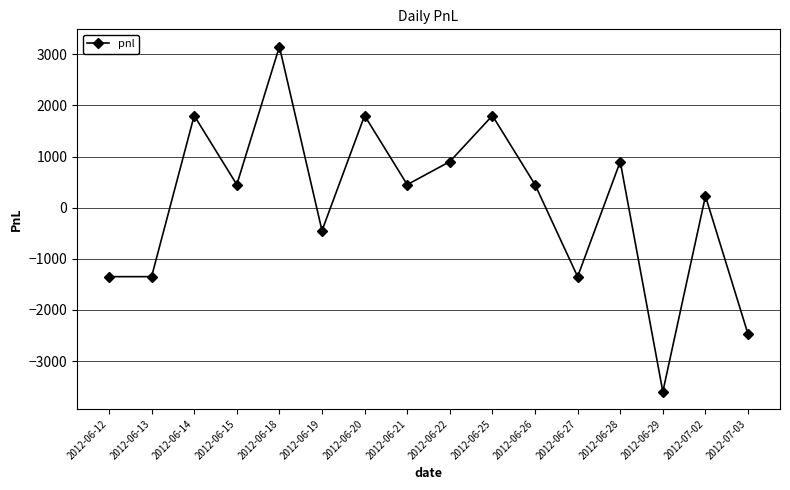

How many categories are shown in the chart?

16